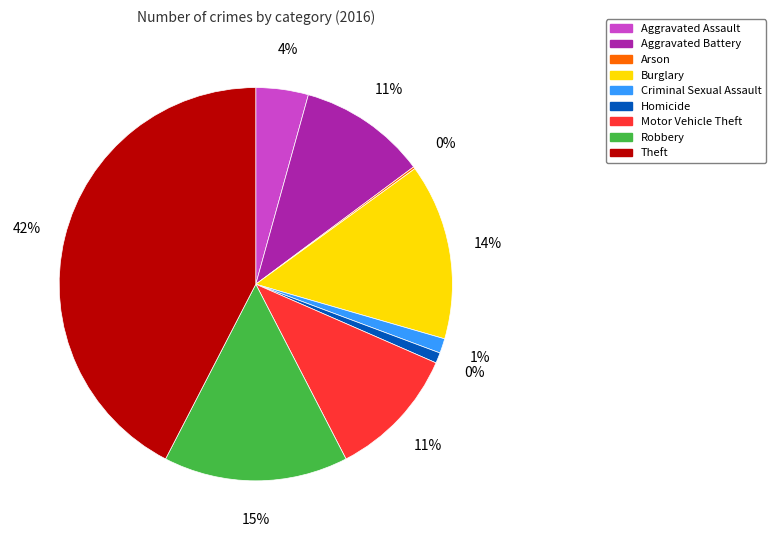

What percentage is the Burglary slice, to the nearest percent?

14%